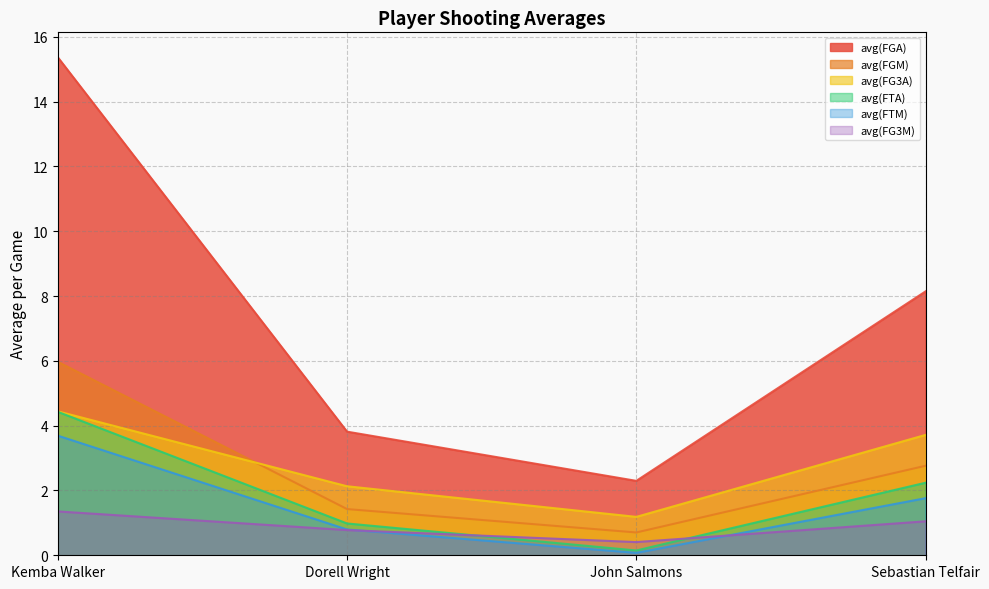

Which series has the largest total across all categories?

avg(FGA)